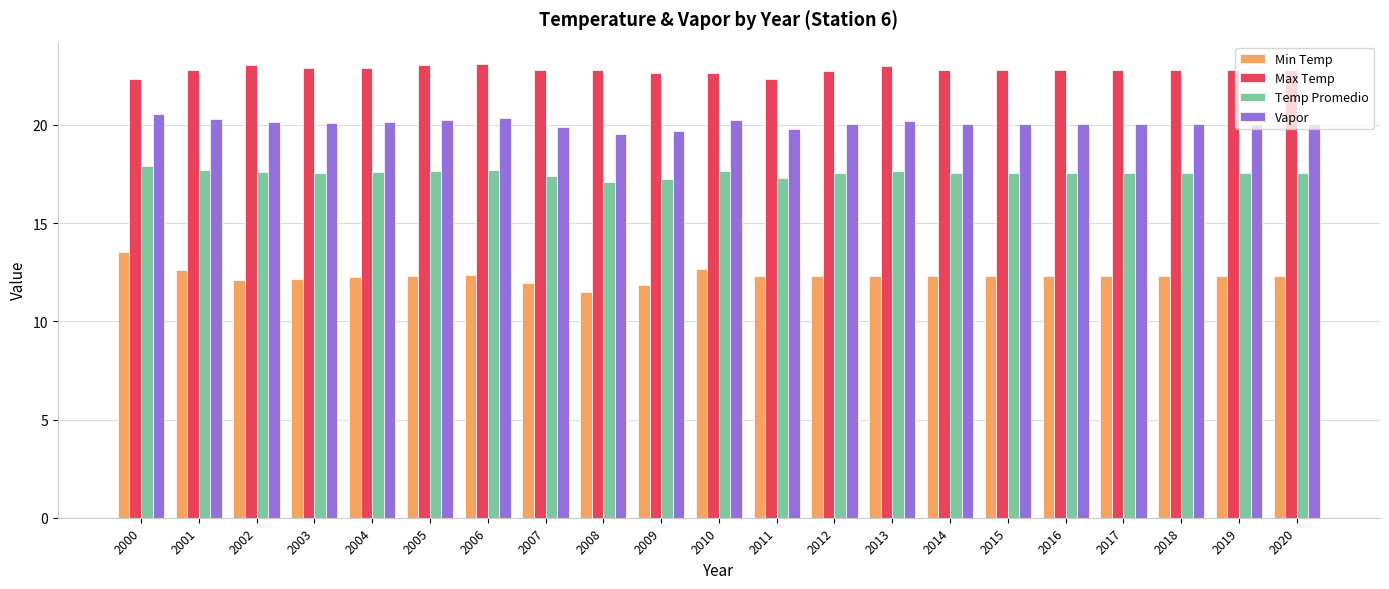

At which label does Min Temp reach its minimum?

2008